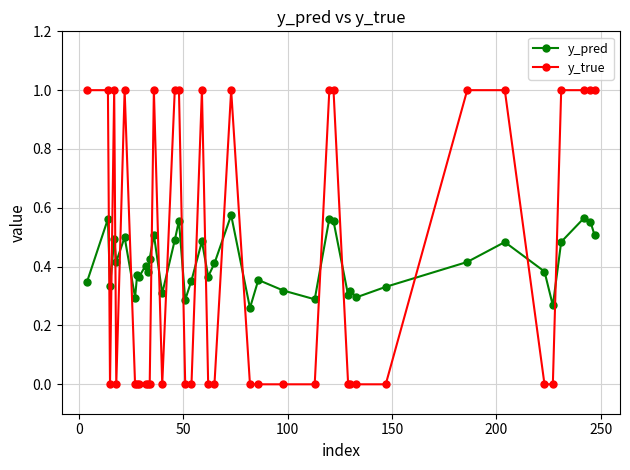

True or false: y_pred has more than 1 interior local peaks.

True